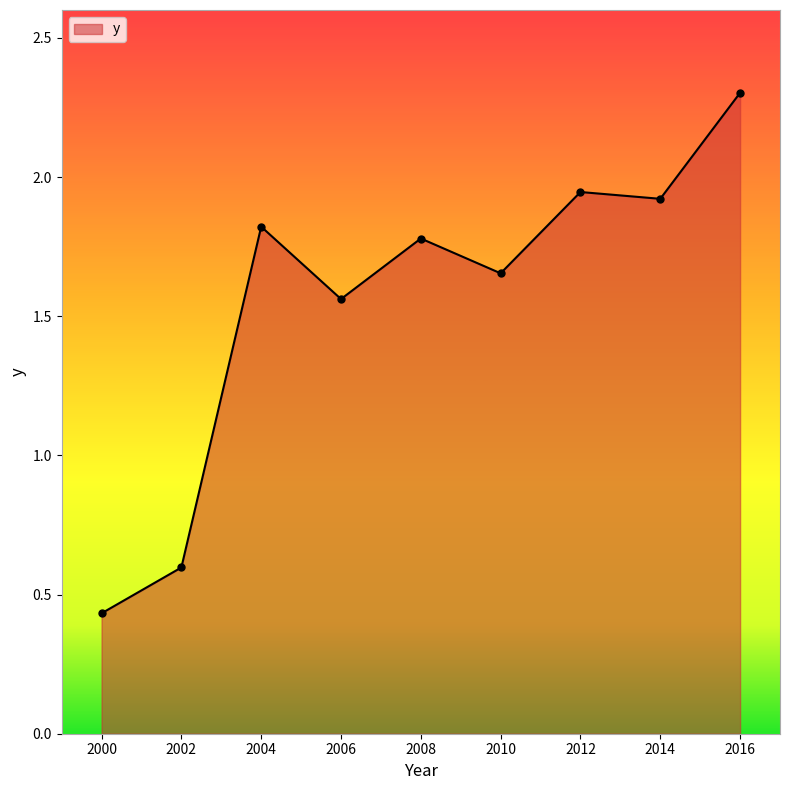

Rank the categories by value from lowest to highest.

2000, 2002, 2006, 2010, 2008, 2004, 2014, 2012, 2016